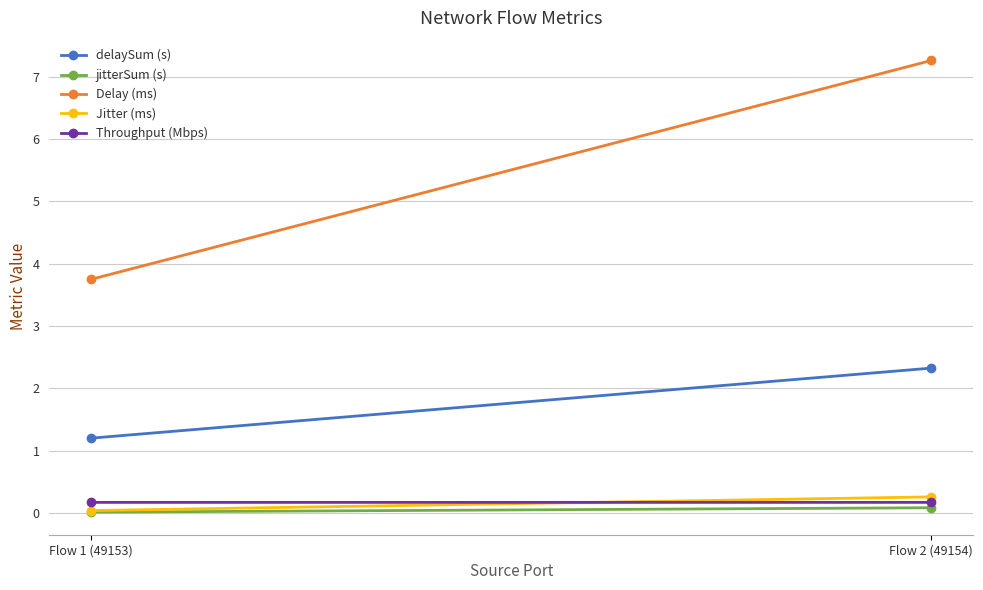

What is the difference between the maximum and minimum values in the jitterSum (s) series?

0.1